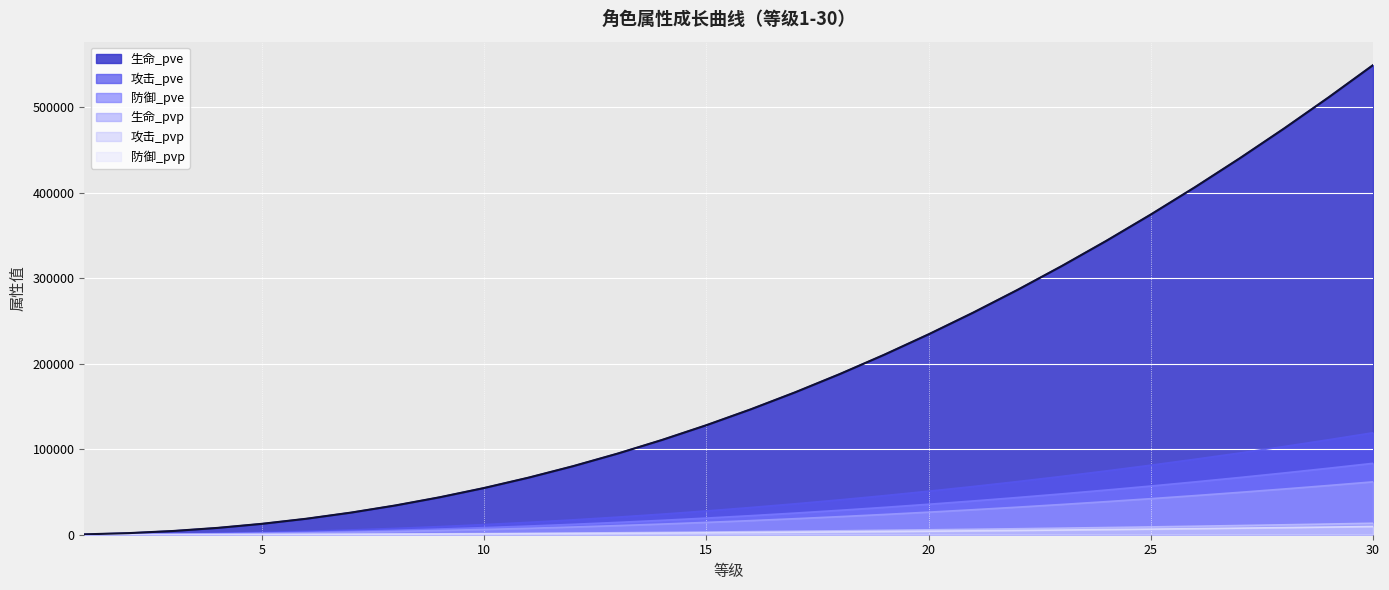

Rank the series at 22 from lowest to highest value.

防御_pvp, 攻击_pvp, 生命_pvp, 防御_pve, 攻击_pve, 生命_pve